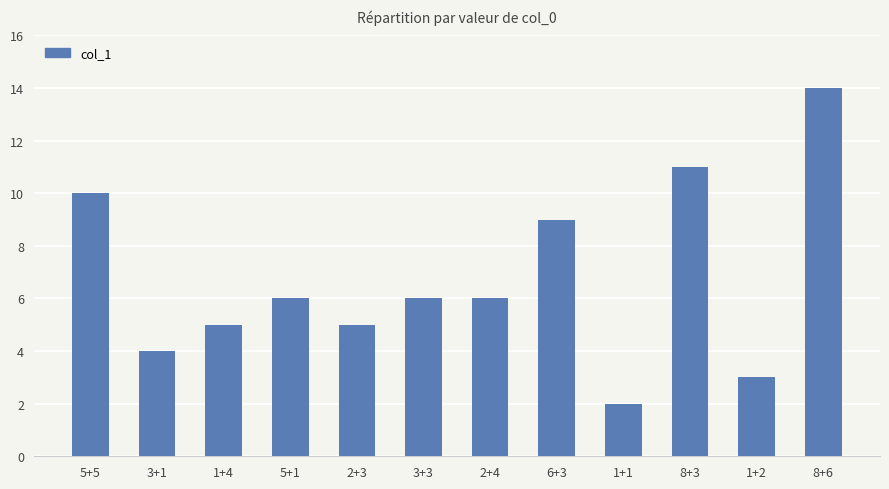

The chart shows a value of 6 at 5+1. True or false?

True